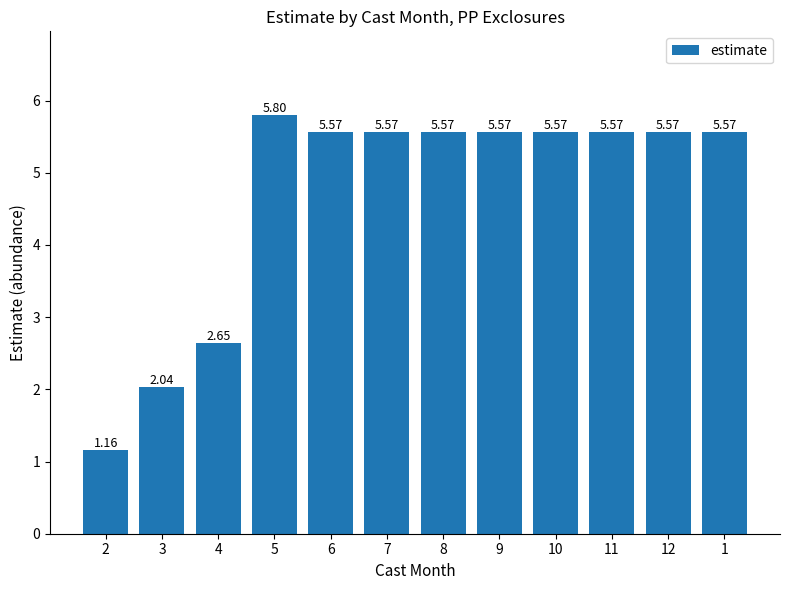

What is the difference between the maximum and second lowest values?

3.8